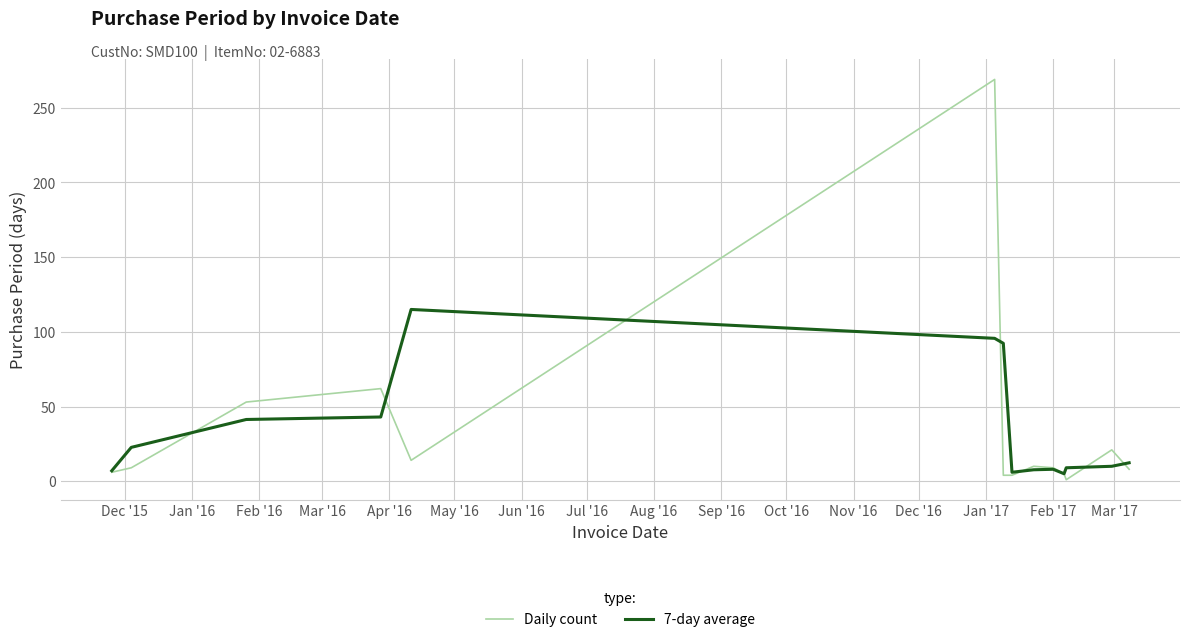

Which series has the widest spread of values?

Daily count